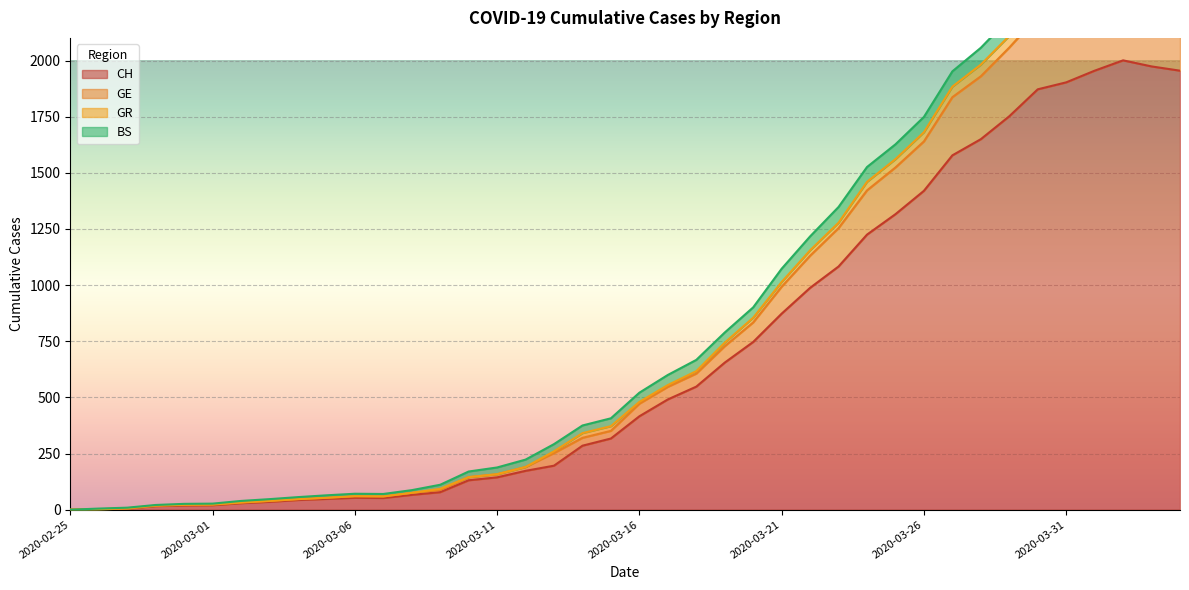

True or false: GE and CH cross at least once.

False